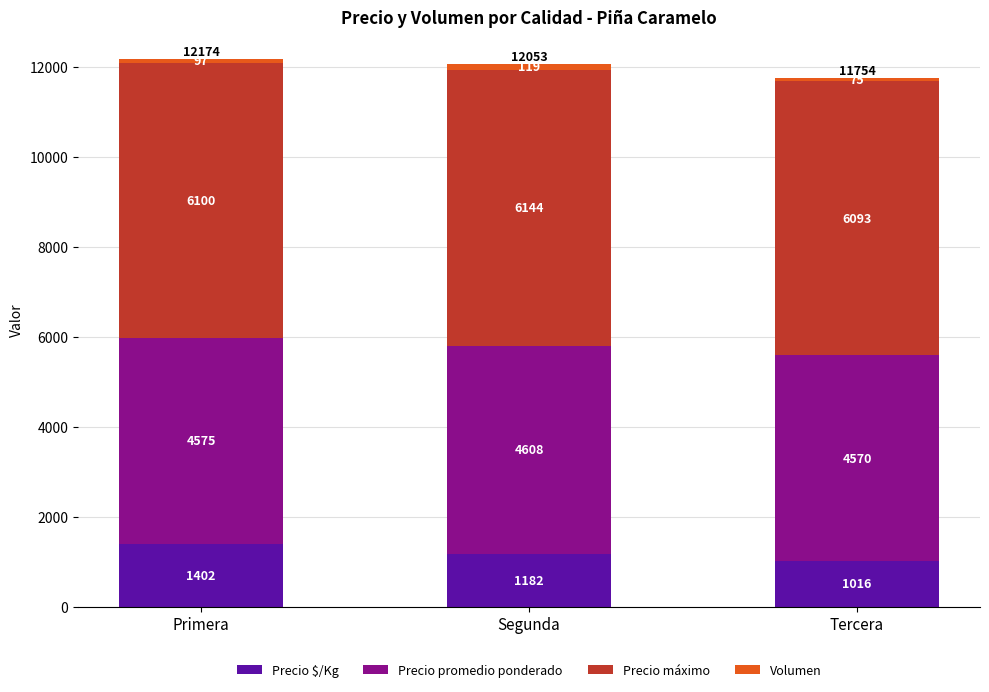

What is the total value across all series at Tercera?

11754